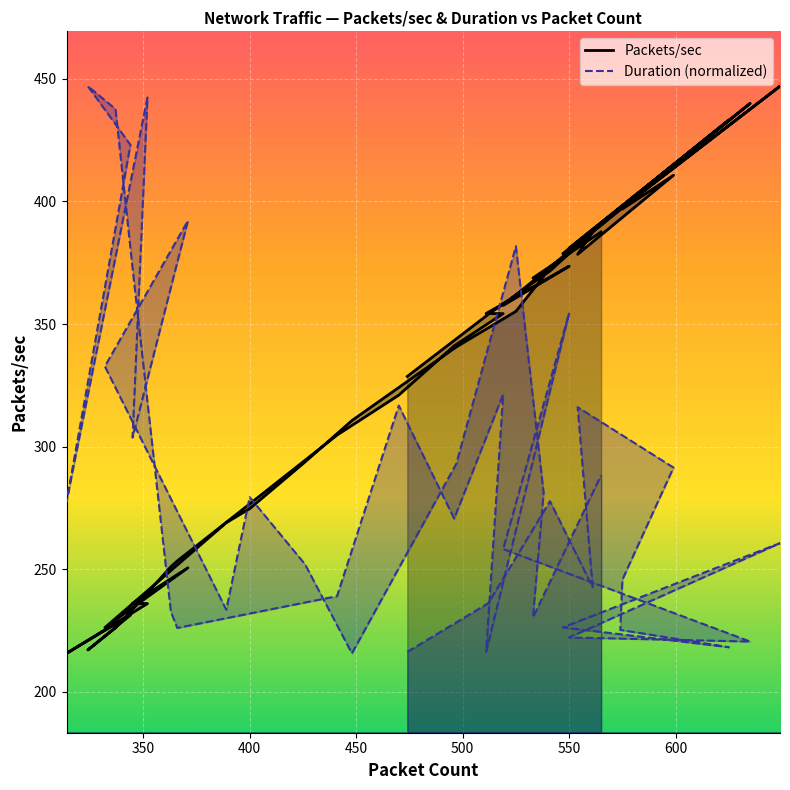

Reading left to right, list all the values displayed in this chart.

Packets/sec: 328.7	353.9	371.7	387.4	378.4	410.7	396.9	397.5	433.2	378.7	447.0	381.0	440.0	357.6	373.6	354.3	354.3	341.1	321.0	304.7	253.4	251.1	233.7	226.1	217.1	231.3	215.7	236.0	236.1	250.6	226.2	269.0	274.7	293.8	310.7	340.7	355.2	369.4	368.8	387.6
duration: 216.3	236.2	277.8	242.7	316.1	291.5	245.8	225.3	218.2	226.3	260.7	222.2	220.5	258.3	354.6	216.4	321.3	270.7	316.8	239.1	226.1	232.7	372.8	437.7	447.0	423.1	277.6	442.4	303.7	392.2	332.8	233.5	279.4	252.0	215.7	293.0	381.8	281.3	230.4	288.4